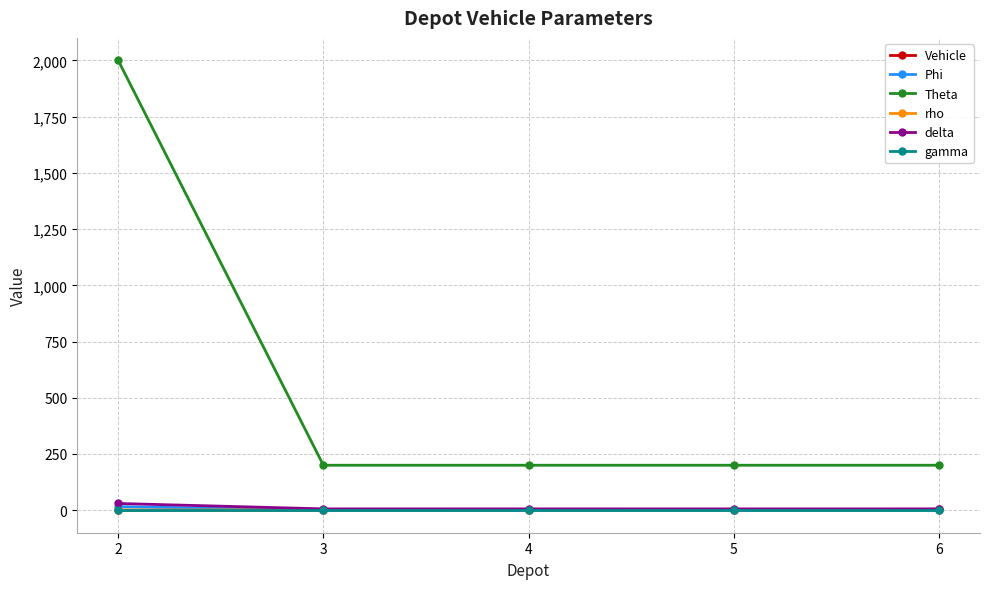

The value of delta at 3 is 6.0. True or false?

True